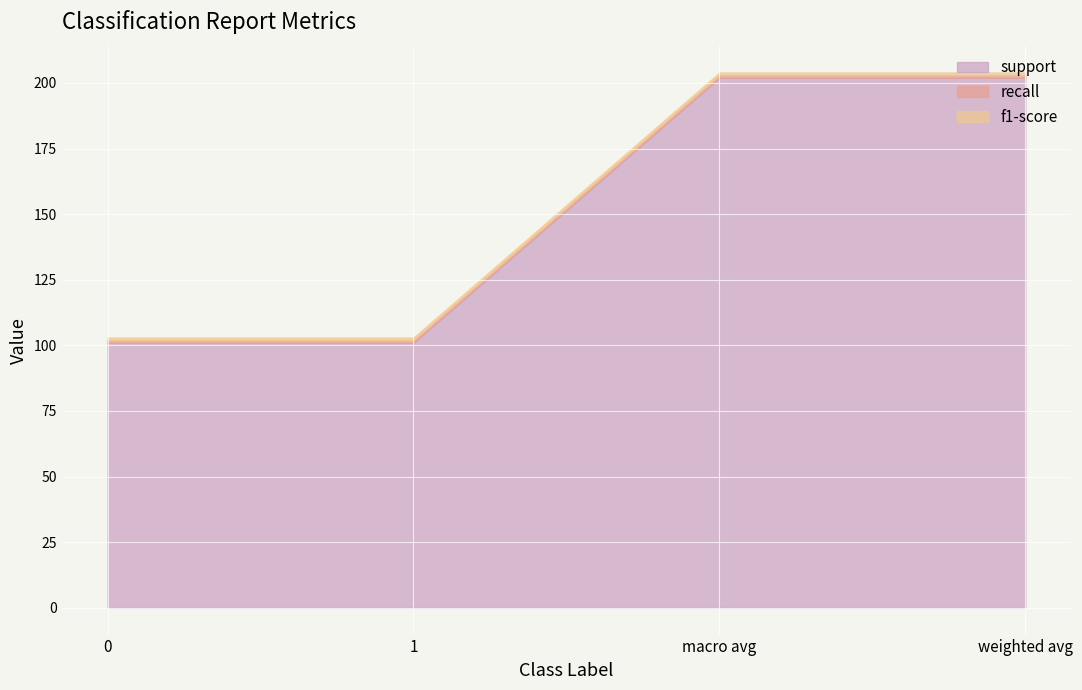

Which series has the largest total across all categories?

support